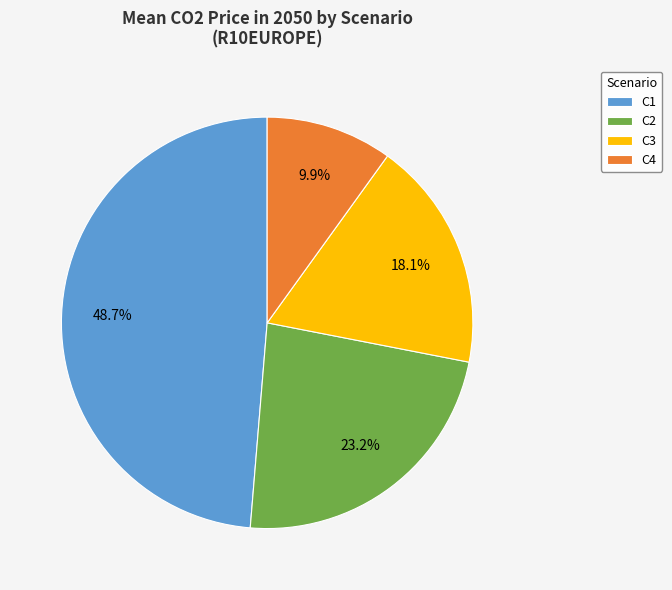

Is there a majority slice in this chart?

No